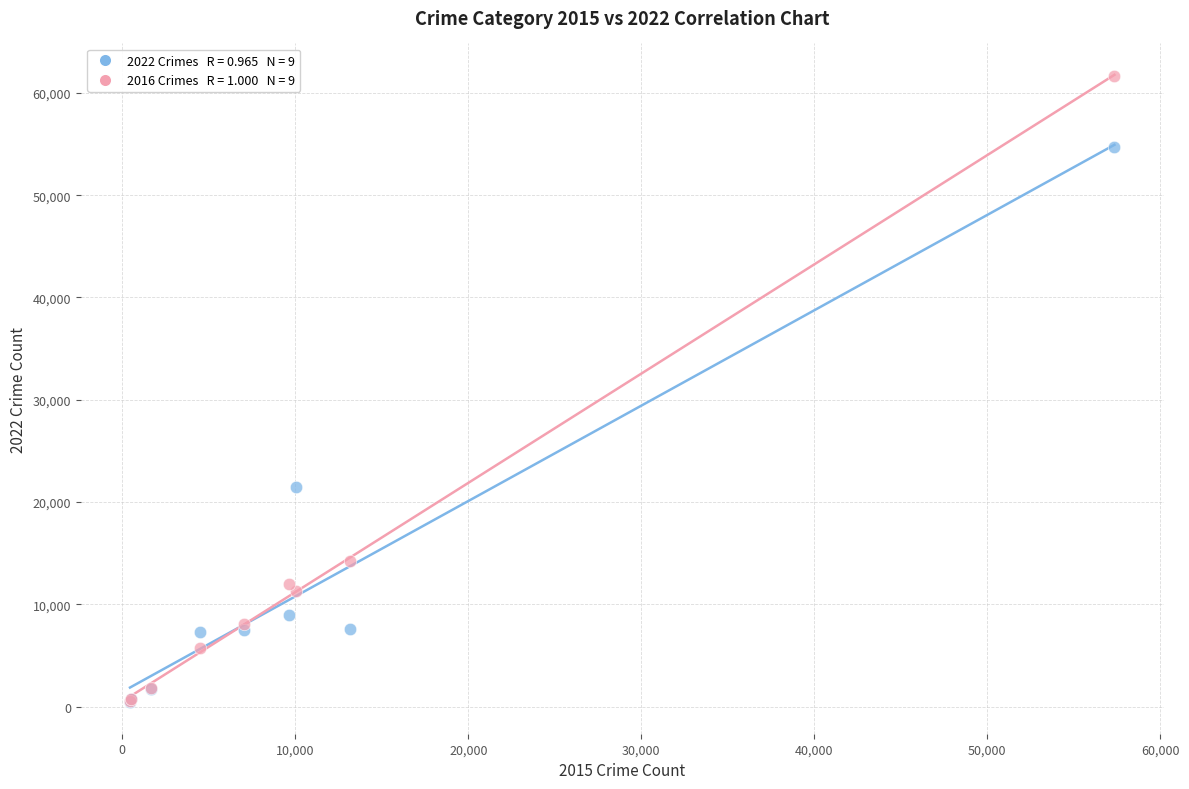

Across all series, what Y value is closest to 31021?

21429